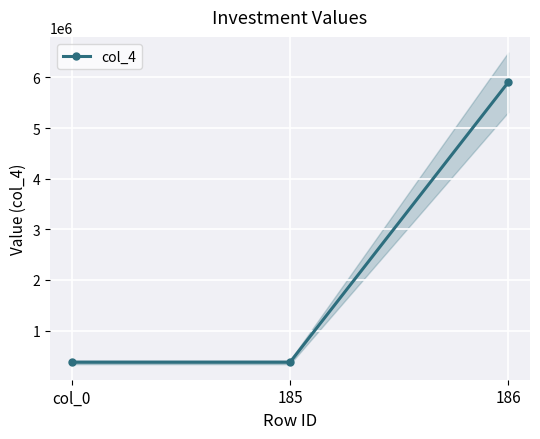

Is it true that the value at 185 is 375000?

True